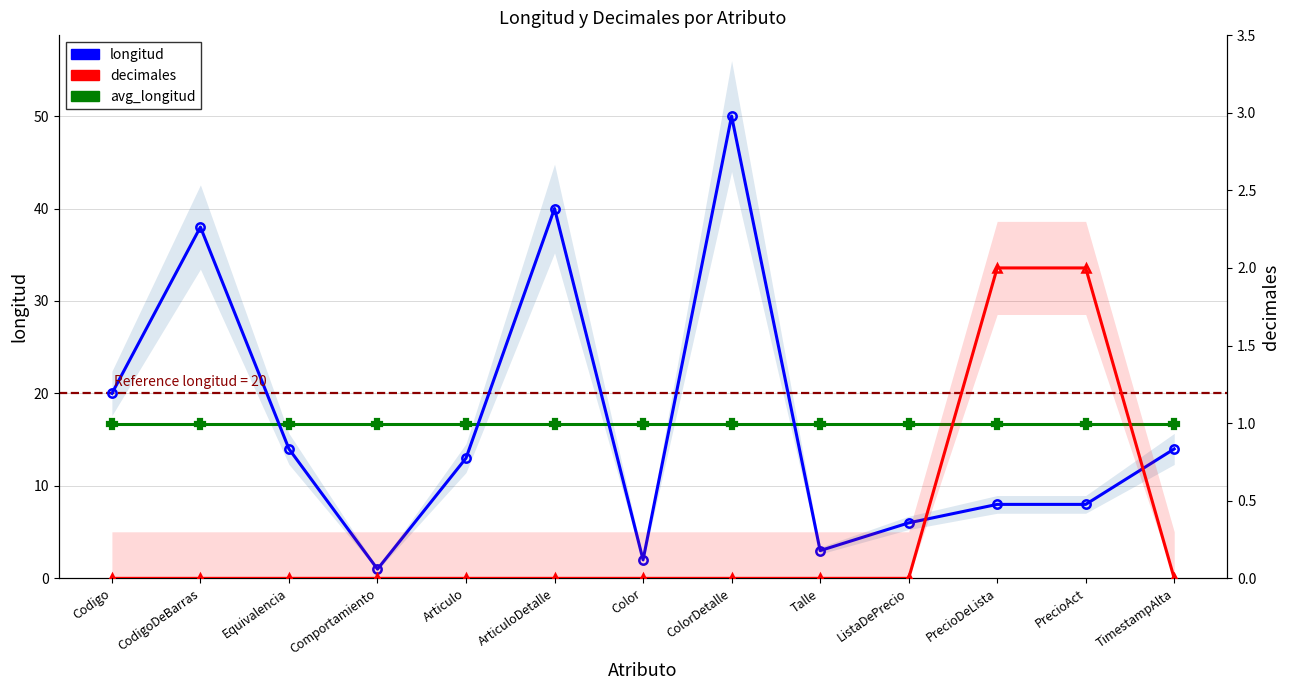

How many data points does each series have?

13